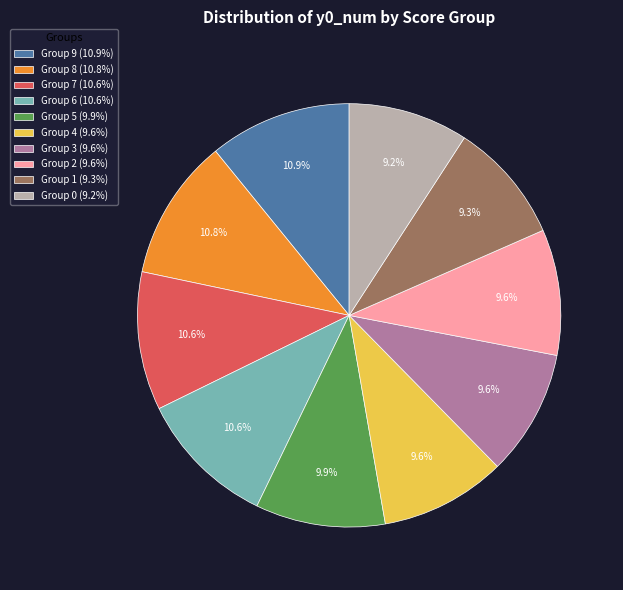

Is there any slice that represents more than half of the pie?

No